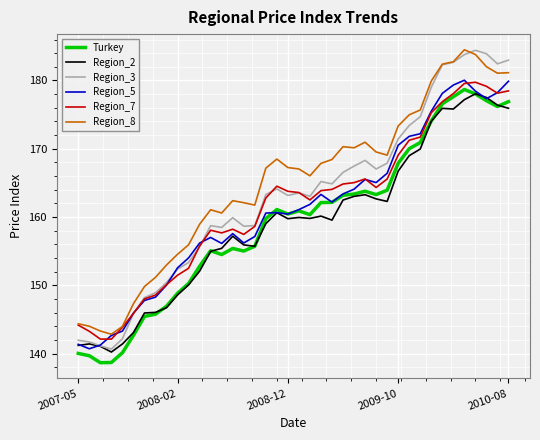

What is the minimum value for Turkey?

138.7